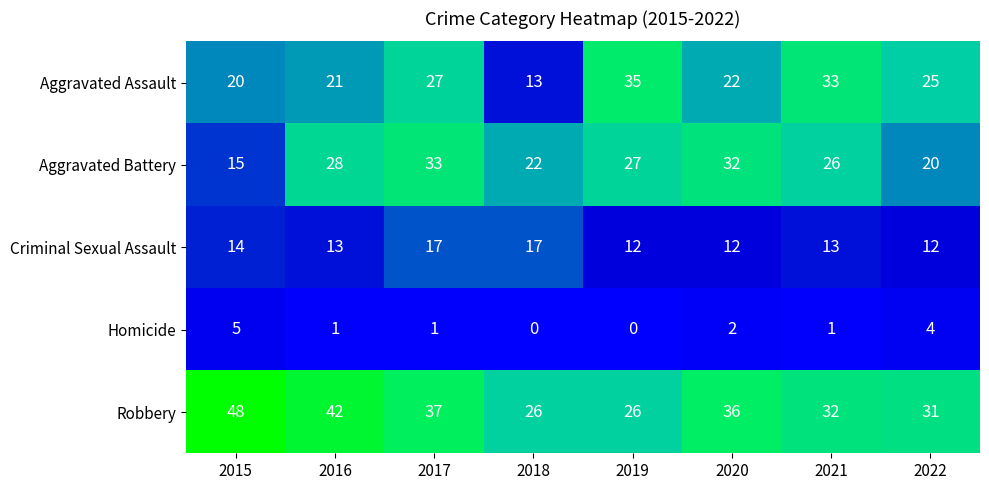

What is the difference between the maximum and second lowest values in the Criminal Sexual Assault series?

5